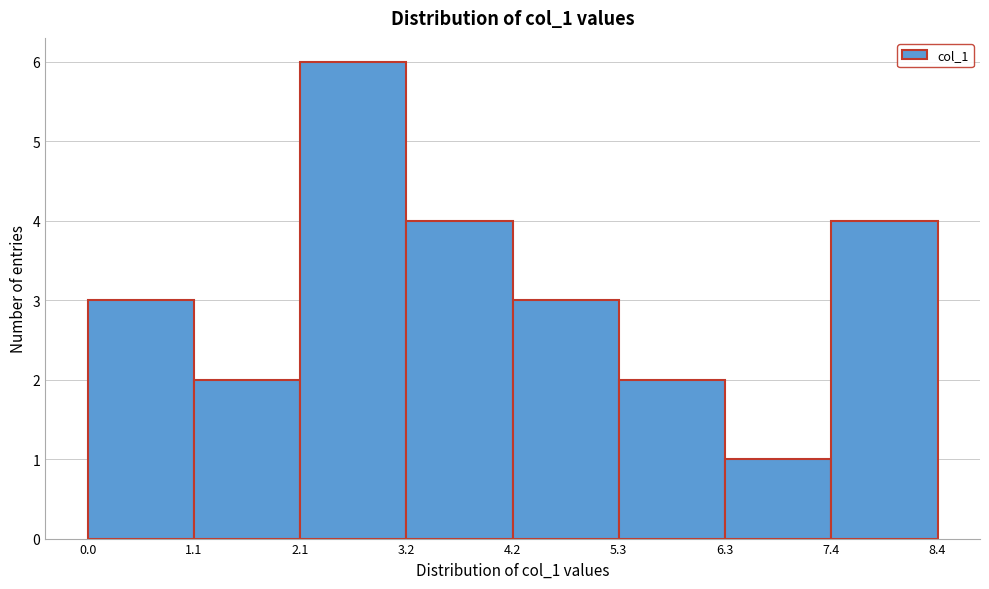

Reading left to right, list every bar in this chart as the range it spans on the x-axis followed by its height. The values are not printed on the chart, so give them approximately, as read against the axis.

0.0 to 1.1: 3
1.1 to 2.1: 2
2.1 to 3.2: 6
3.2 to 4.2: 4
4.2 to 5.3: 3
5.3 to 6.3: 2
6.3 to 7.4: 1
7.4 to 8.4: 4